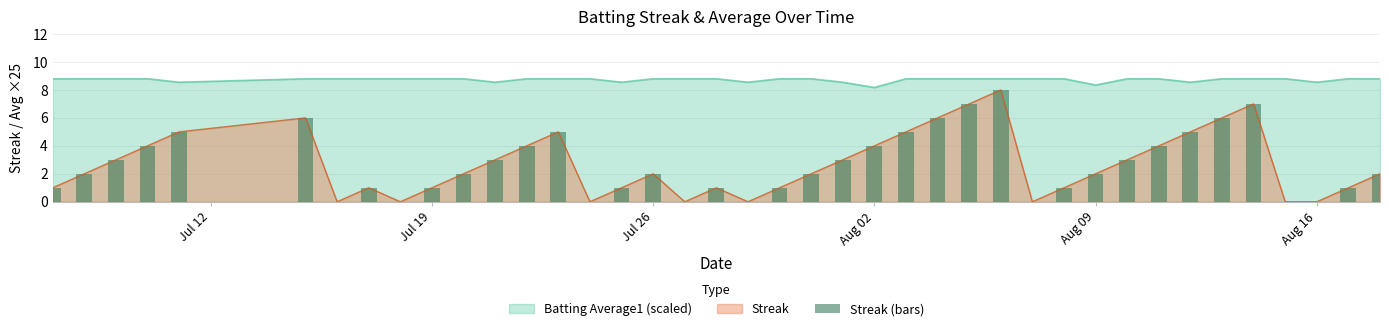

What is the maximum value for Batting Average1 (scaled)?

8.8